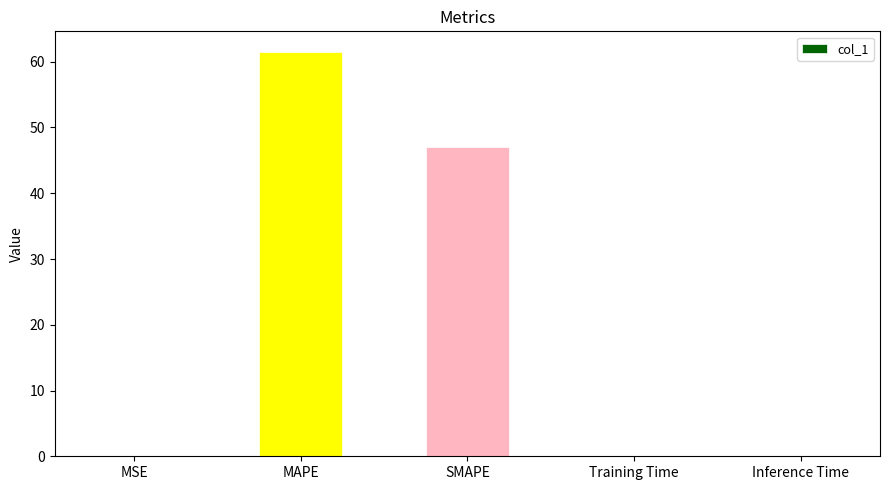

How many data points does each series have?

5